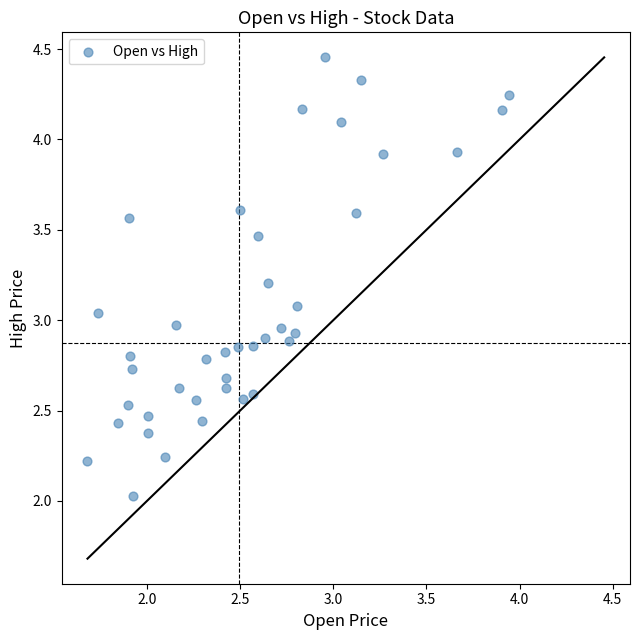

What is the range of X values (max minus min)?

2.3